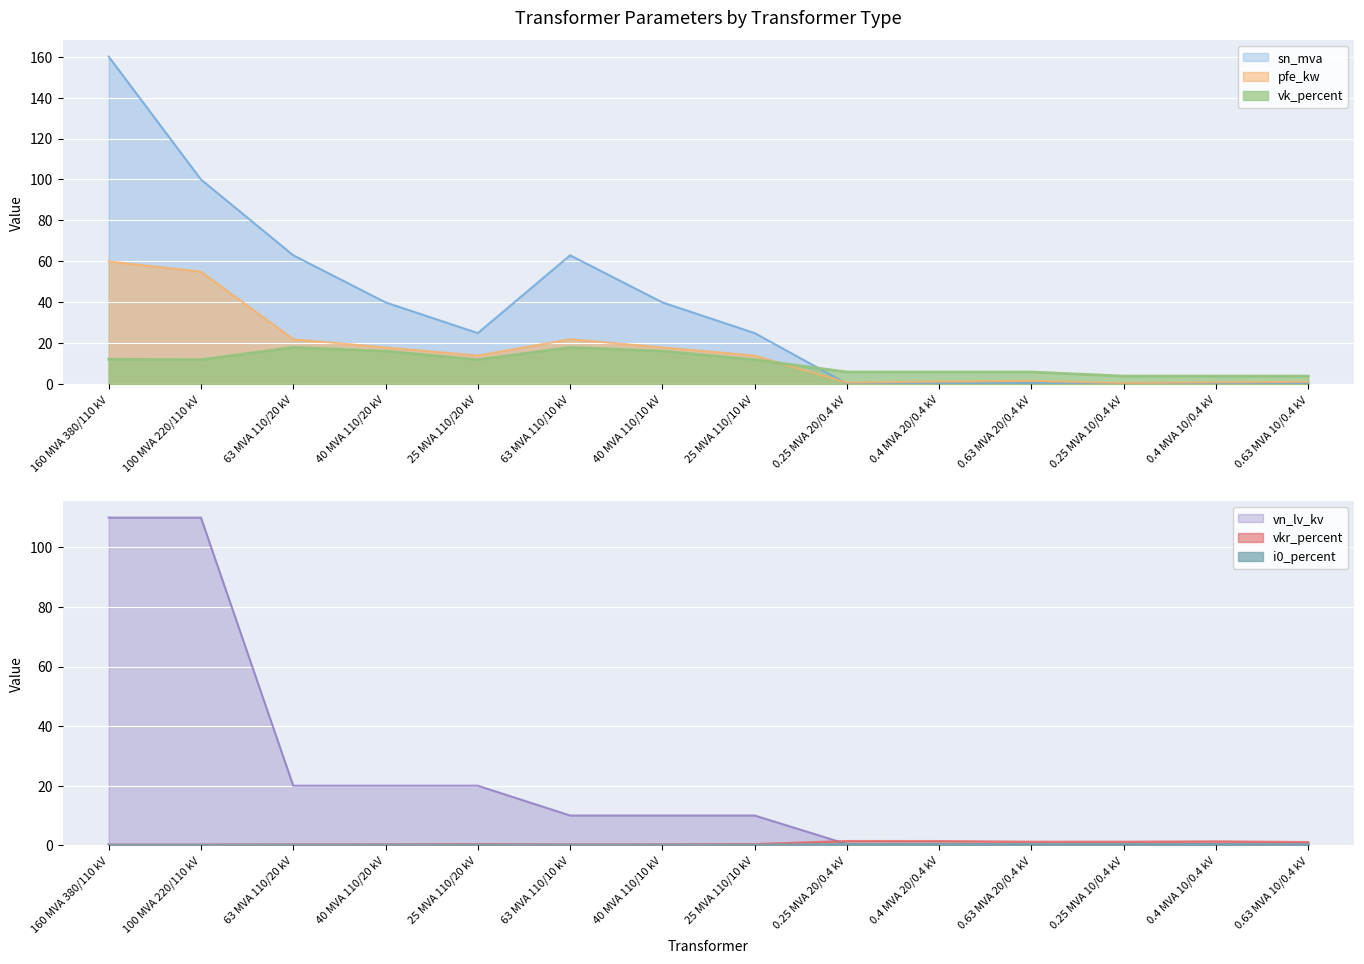

What is the label of the 13th point from the right?

100 MVA 220/110 kV